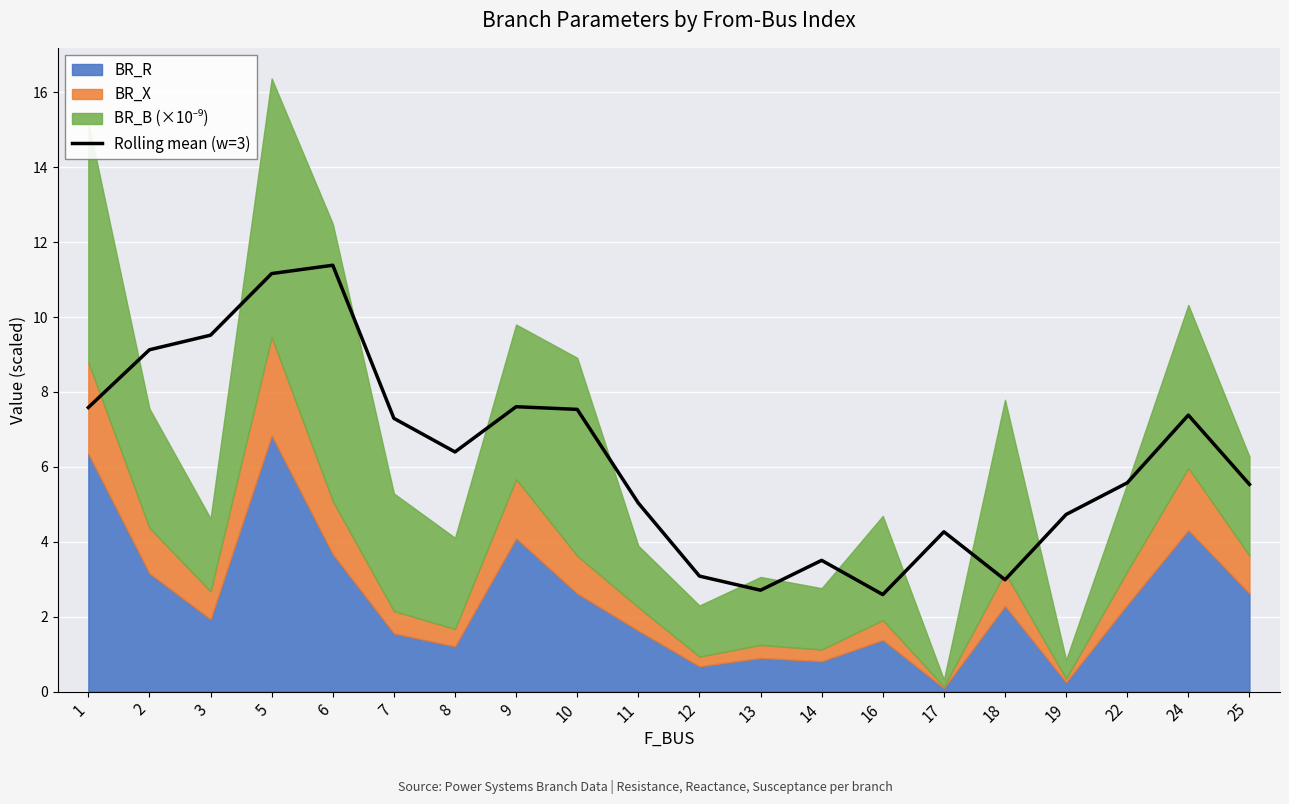

What is the approximate value at 19?

4.7